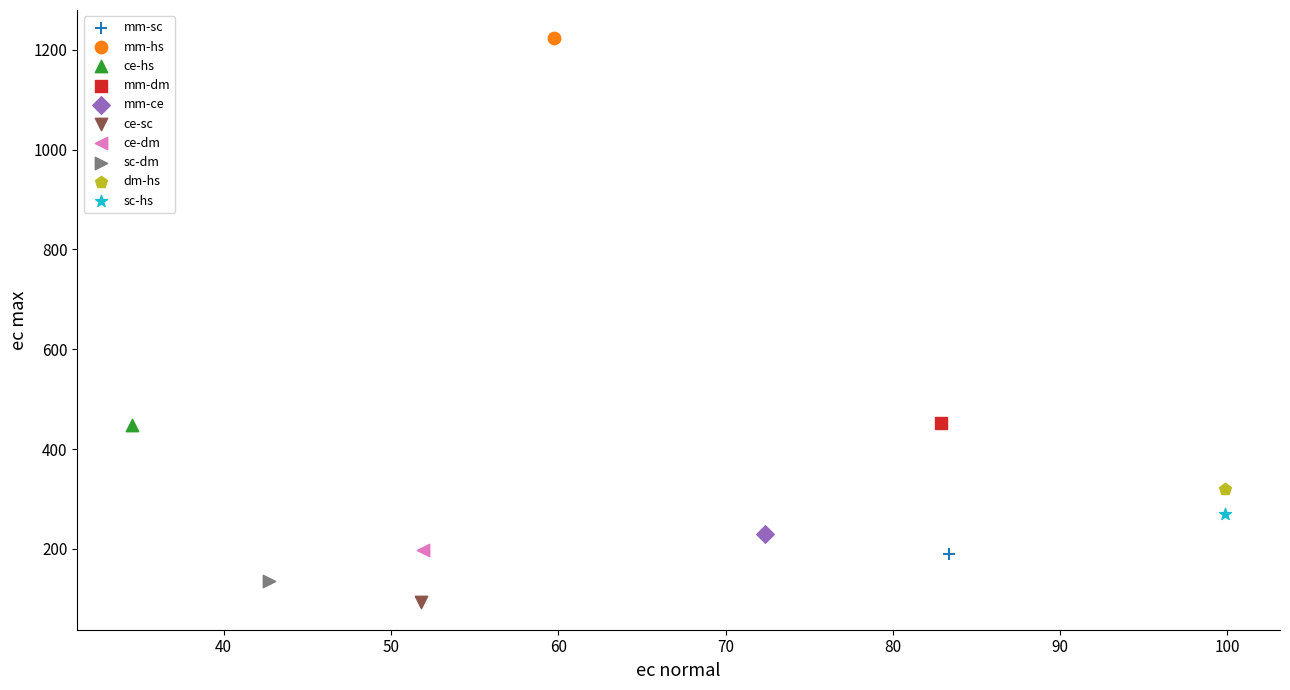

What are all the series names shown in the legend?

mm-sc, mm-hs, ce-hs, mm-dm, mm-ce, ce-sc, ce-dm, sc-dm, dm-hs, sc-hs